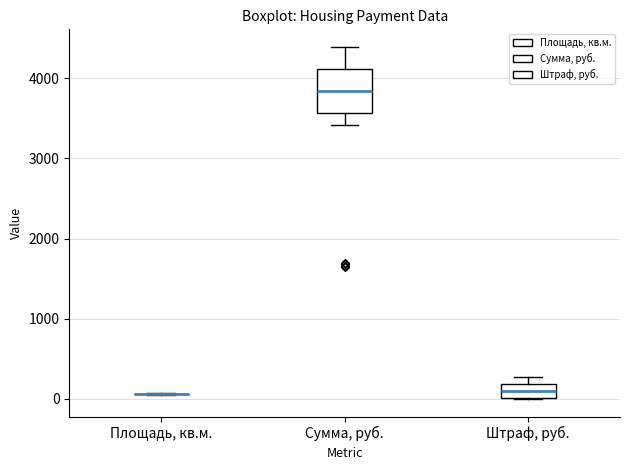

Which box is the tallest, from its lower edge to its upper edge?

Сумма, руб.